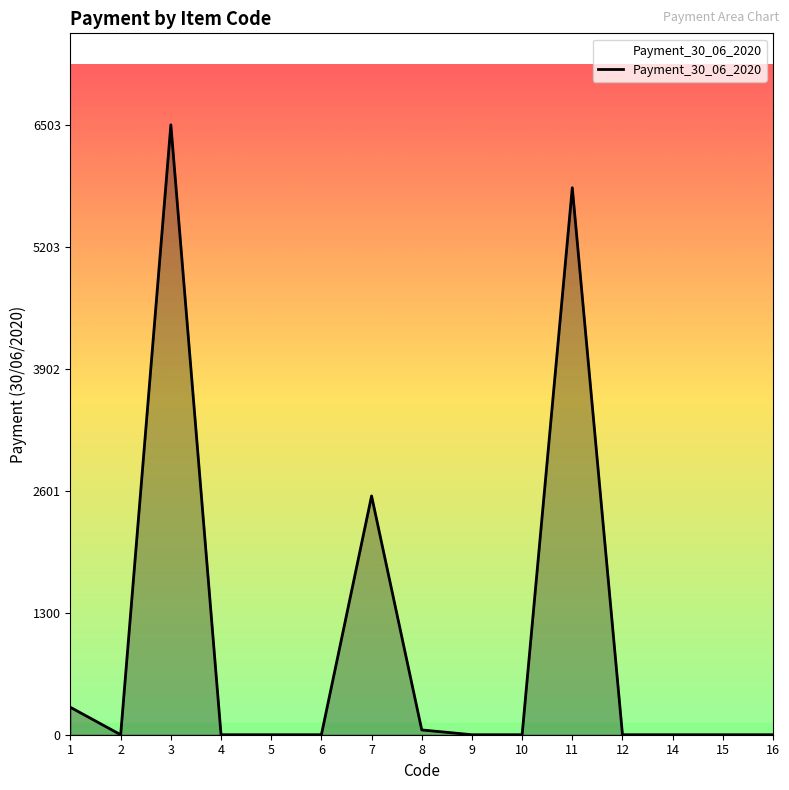

At which category does the data reach its first local valley?

2